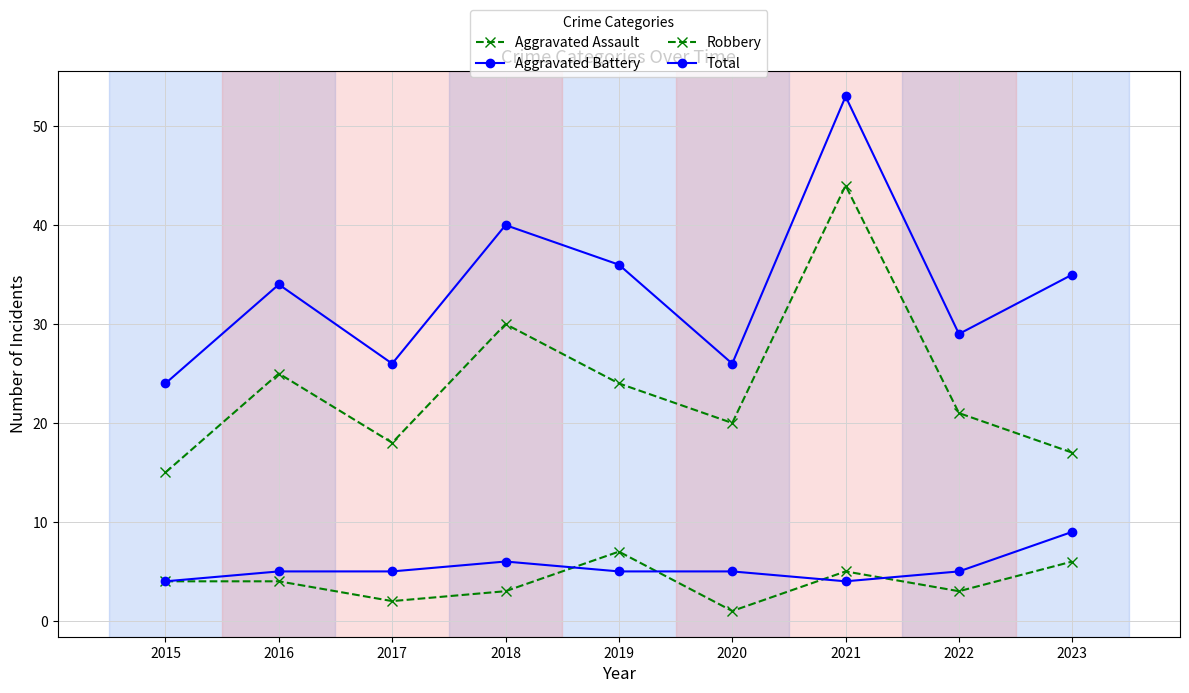

Between 2020 and 2022, which series saw the biggest shift?

Total